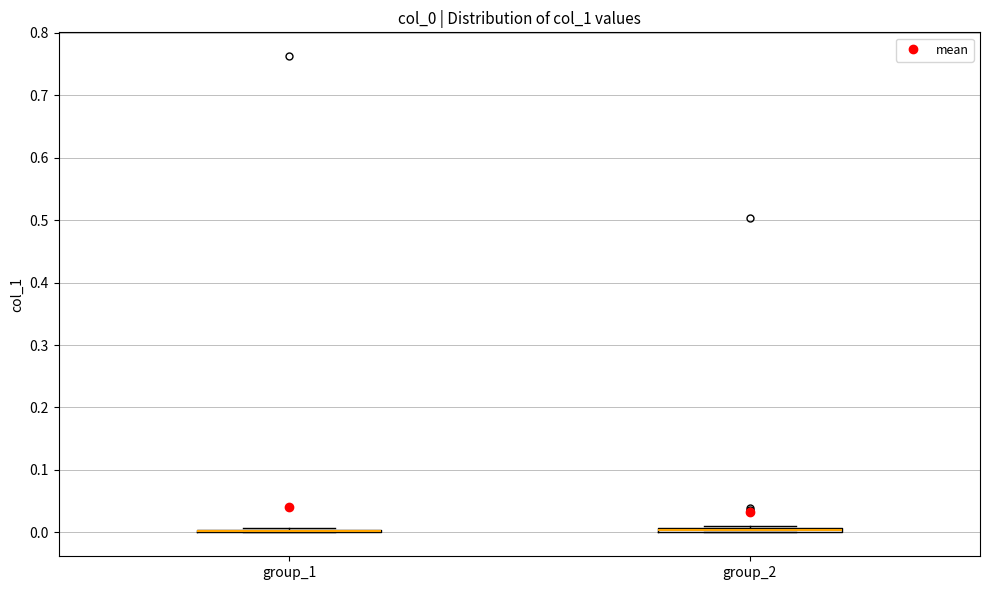

Where is the upper edge of the box for group_2 on the y-axis? The values are not printed on the chart, so give them approximately, as read against the axis.

0.01